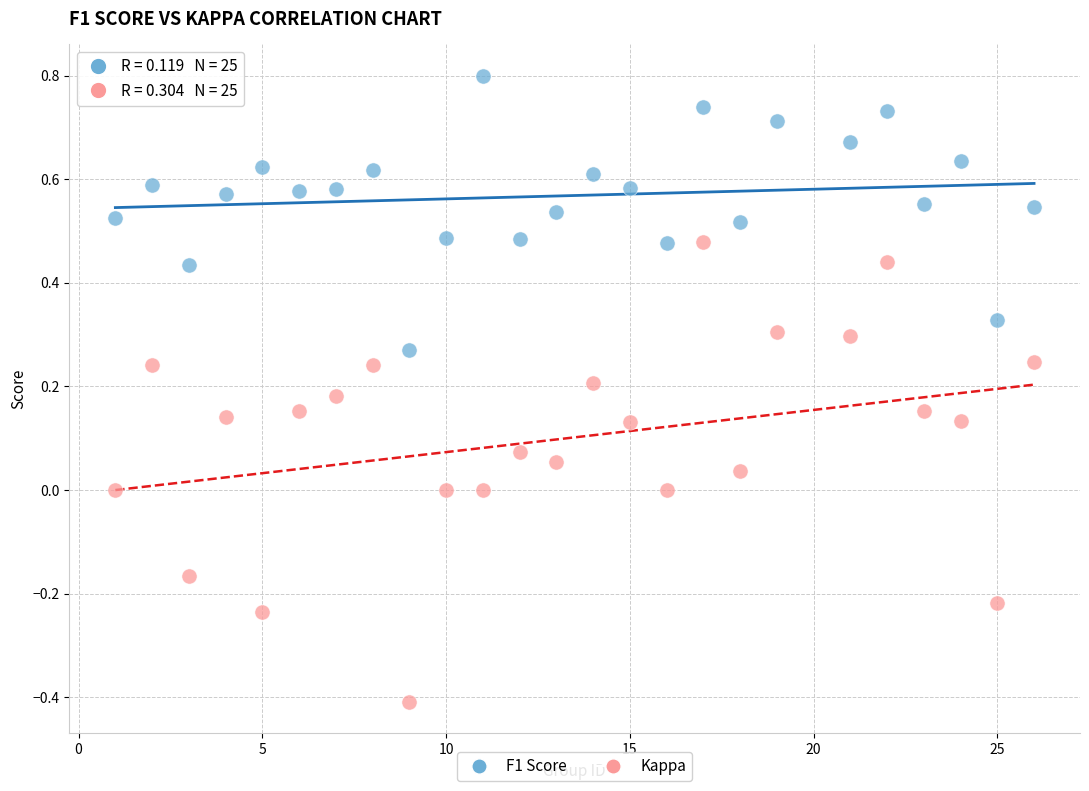

What are all the series names shown in the legend?

F1 Score, Kappa